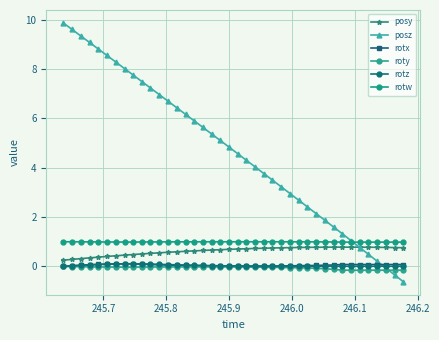

How many lines are shown in the chart?

6